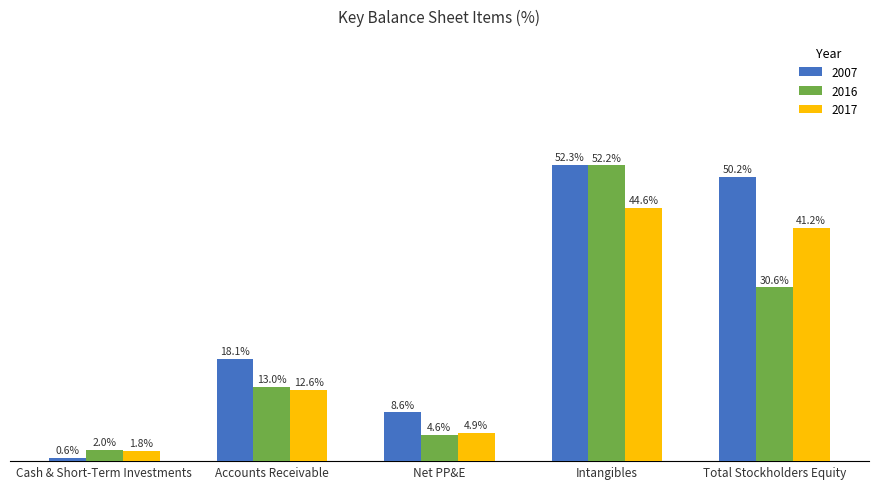

Are the bars horizontal?

No